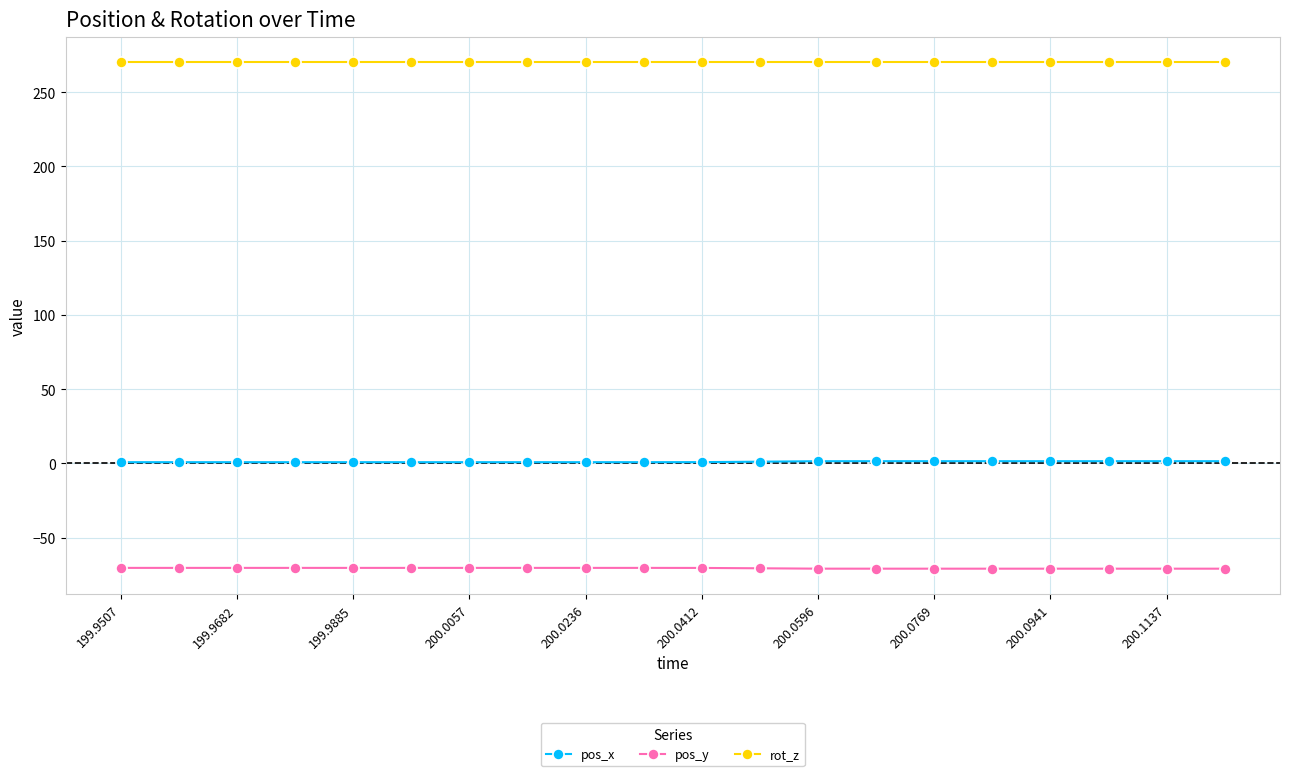

List the series in order of their overall mean, lowest first.

pos_y, pos_x, rot_z